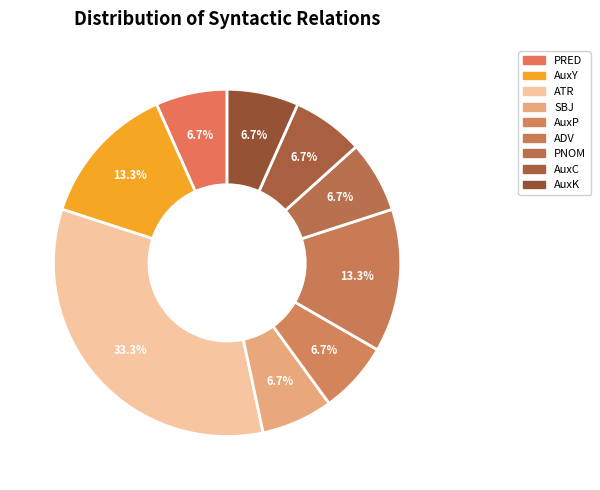

Does any single category account for the majority?

No